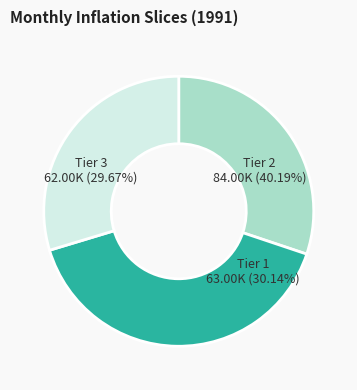

True or false: февраль accounts for 64% of the total.

False